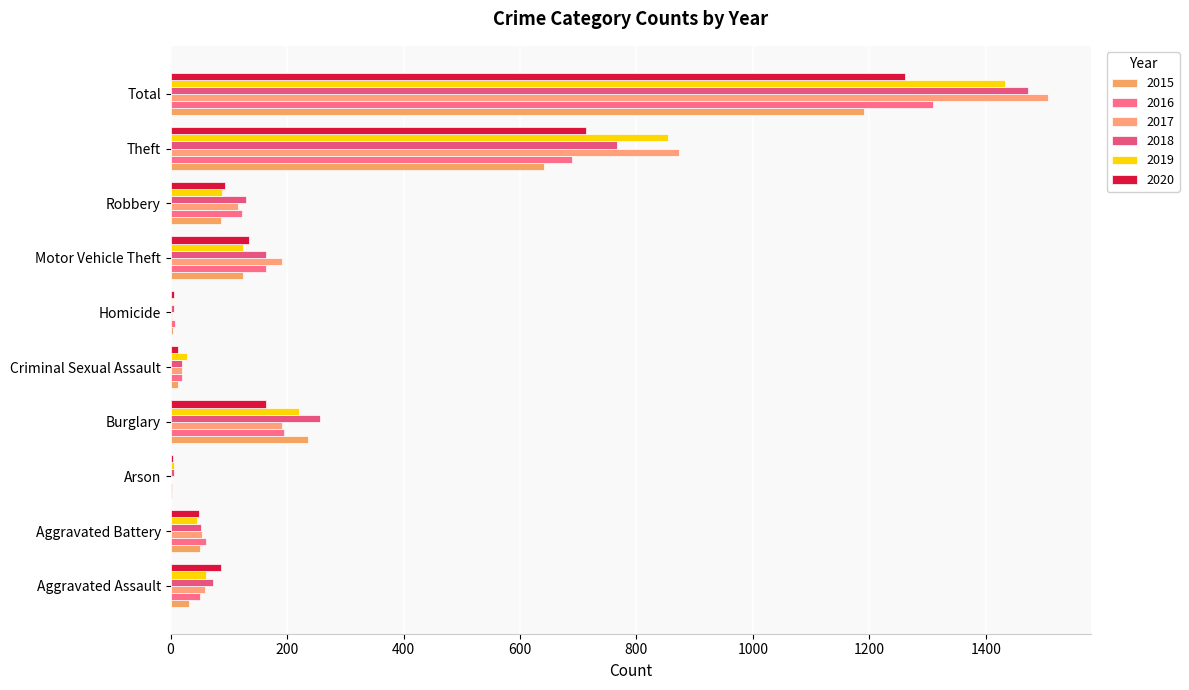

How many categories are shown in the chart?

10